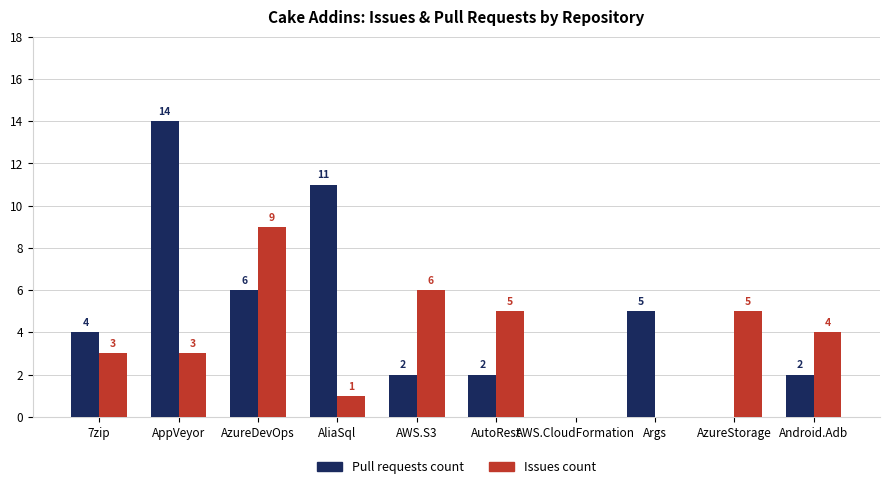

Reading left to right, transcribe all the data shown in this chart.

Pull requests count: 4	14	6	11	2	2	0	5	0	2
Issues count: 3	3	9	1	6	5	0	0	5	4